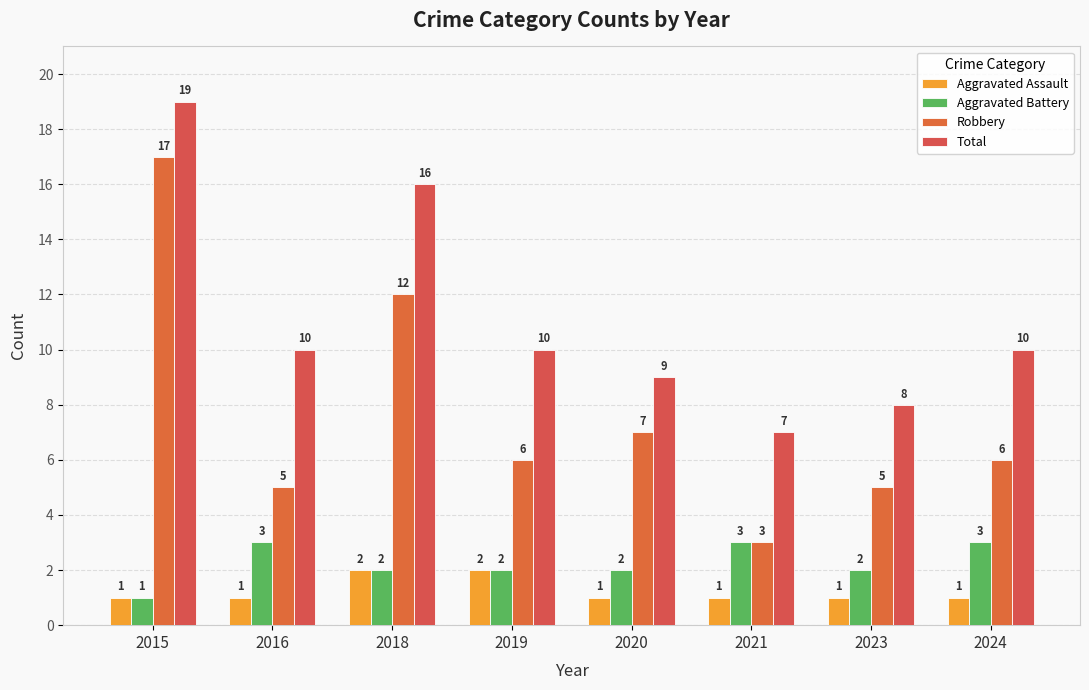

At which category does the chart reach its peak across all series?

2015